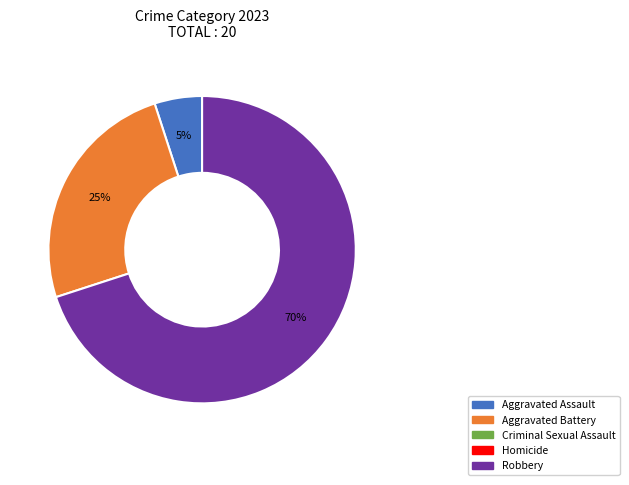

How many slices are in this pie chart?

3